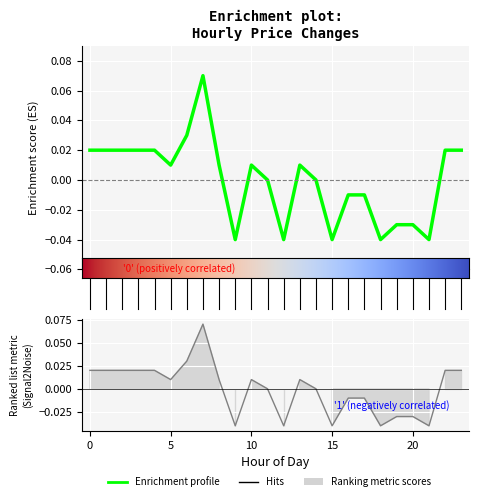

The chart shows a value of -0.0 at 18. True or false?

False